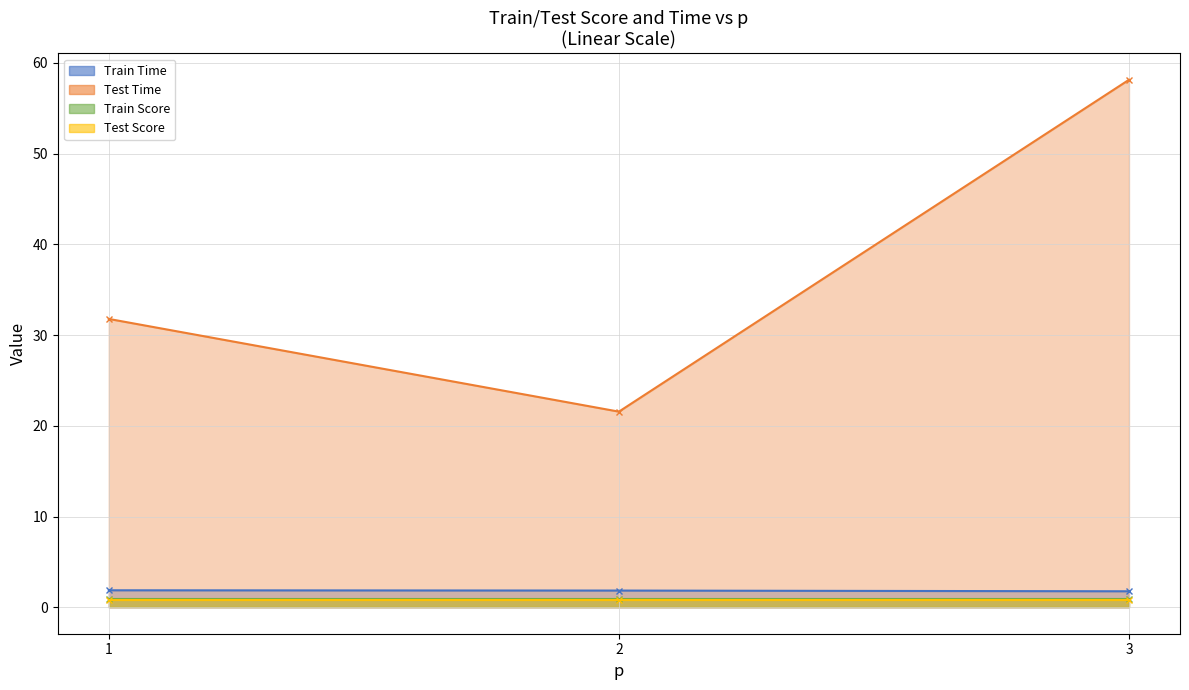

Does the chart have visible grid lines?

Yes